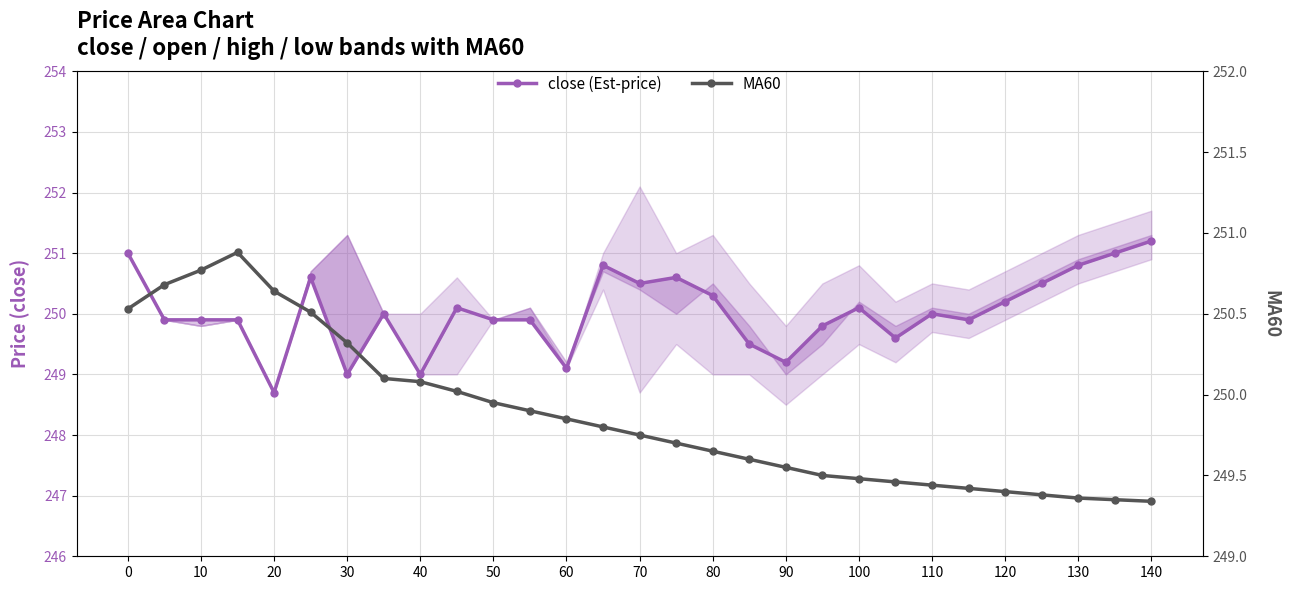

Is it true that MA60 equals 250.7 at 10?

True